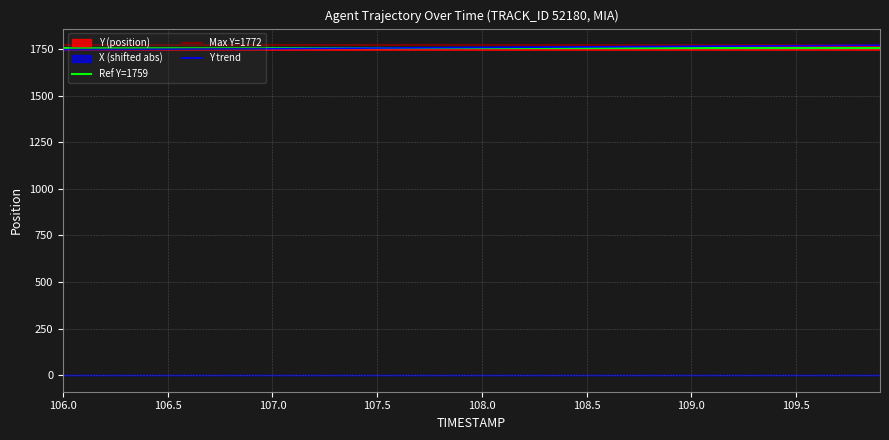

The Y trend series shows 1750.0 at 106.5. True or false?

True